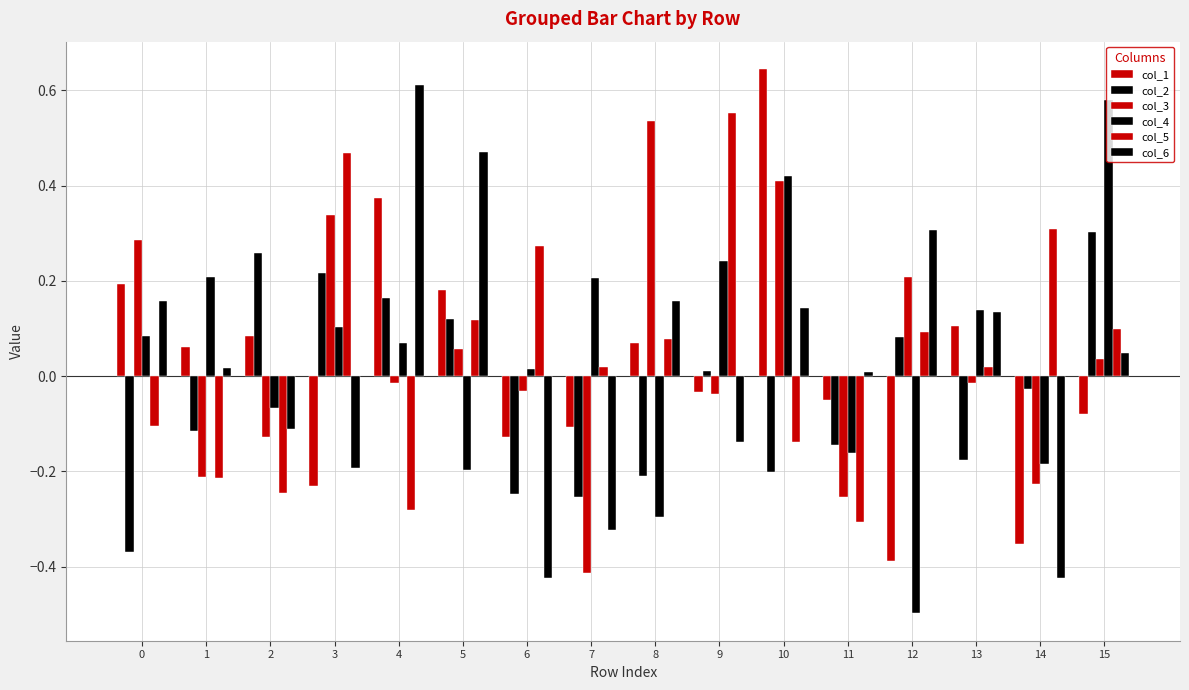

Read the col_2 value at 6.

-0.2